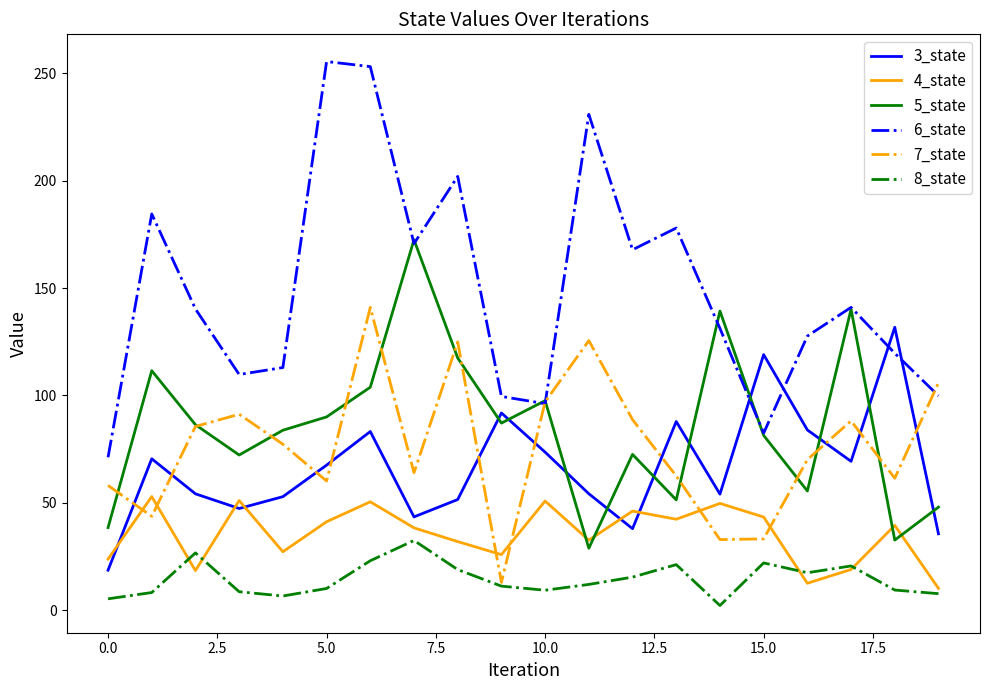

Is this an area chart (filled region under the line)?

No